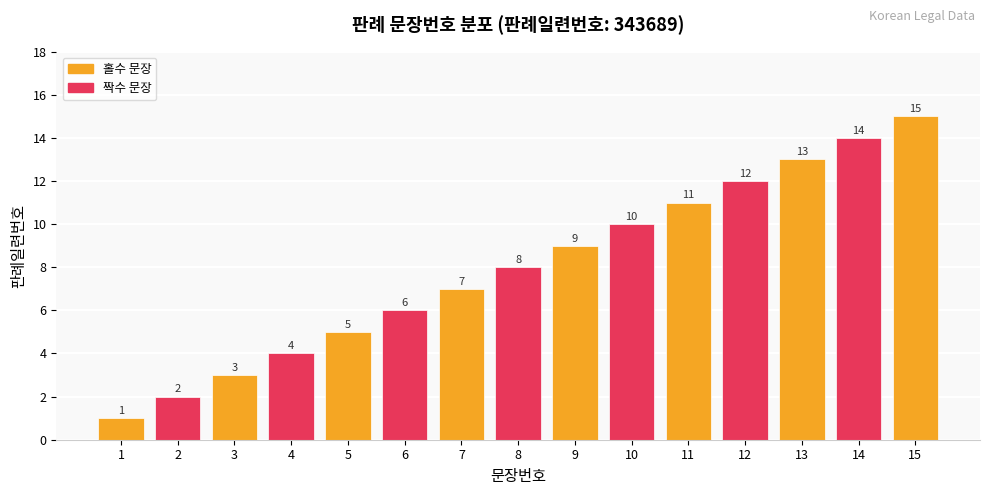

What is the greatest value displayed?

15